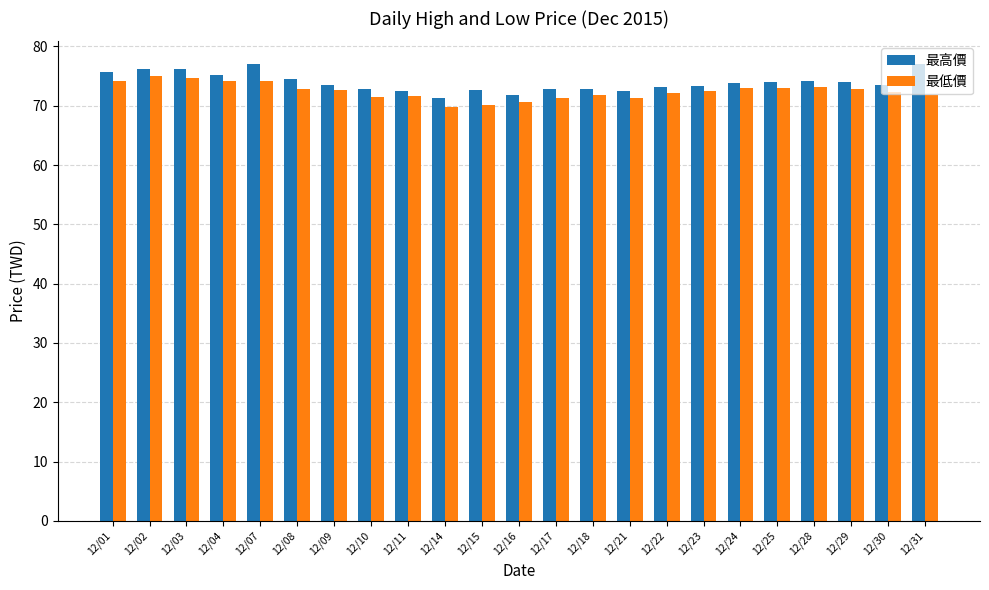

Which series has the largest total across all categories?

最高價